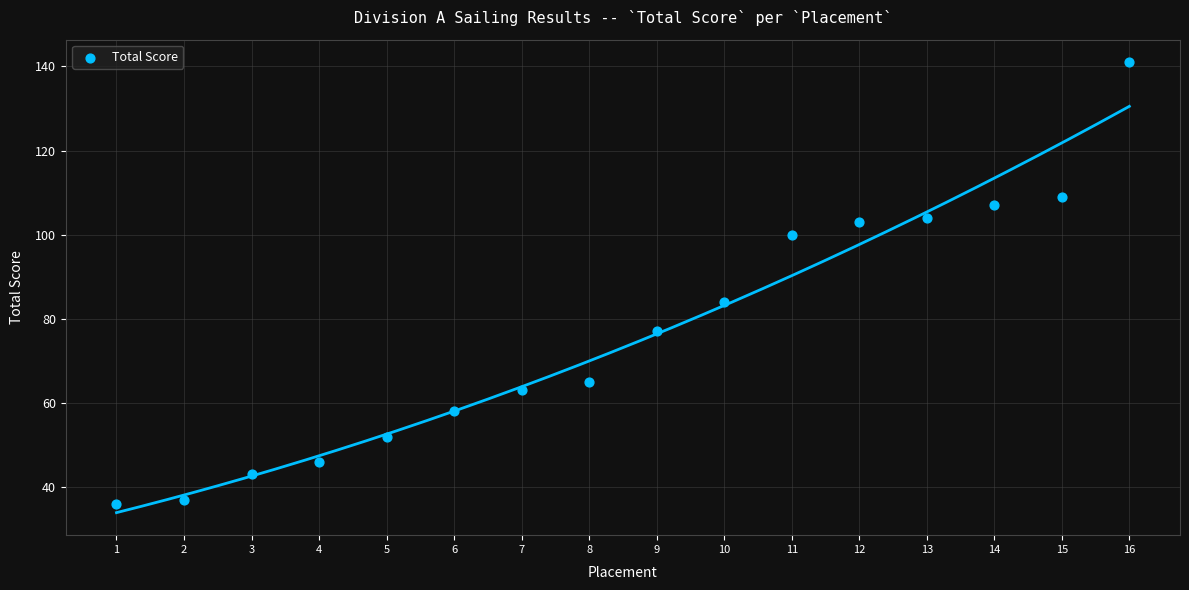

What Y value in the scatter plot is closest to 88?

84